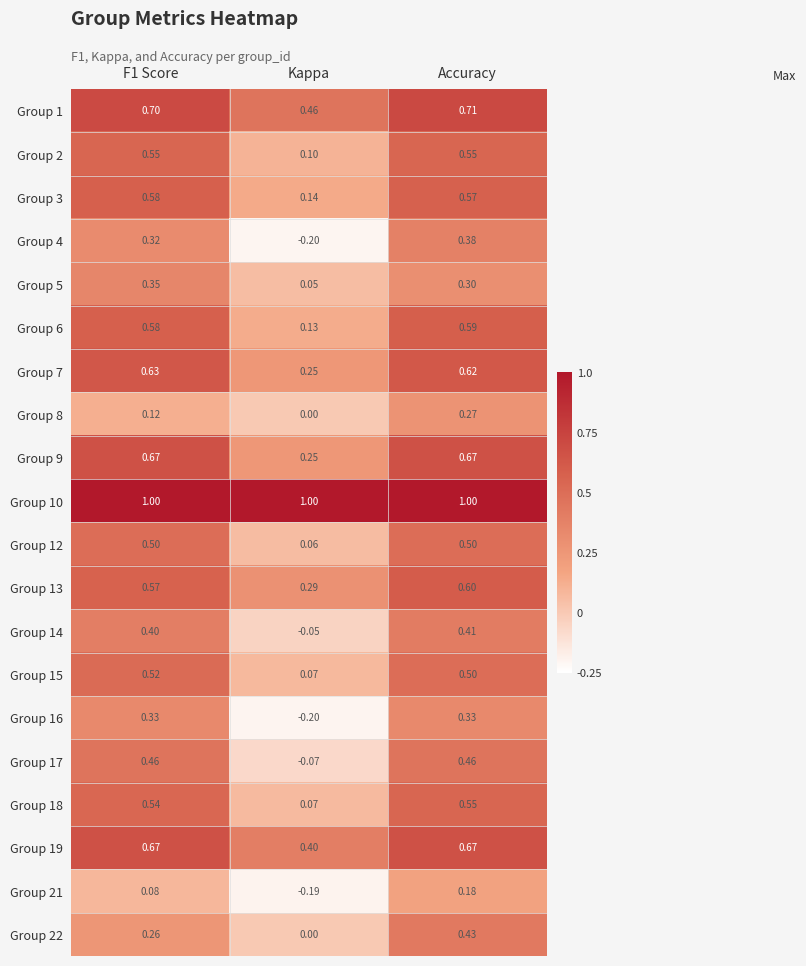

Which series has the largest total across all categories?

Group 10